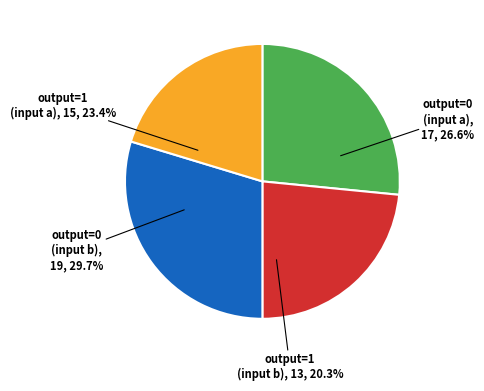

How much of the chart is everything except output_symbol=1 (input b)?

79.7%